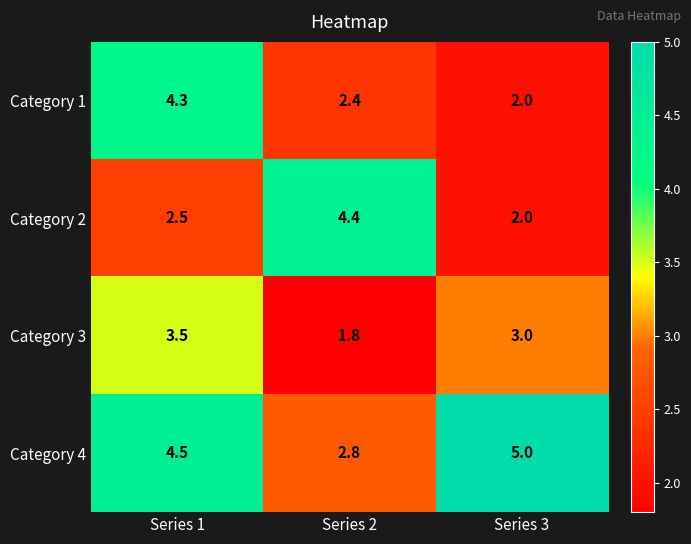

What is the minimum value shown in the chart?

1.8